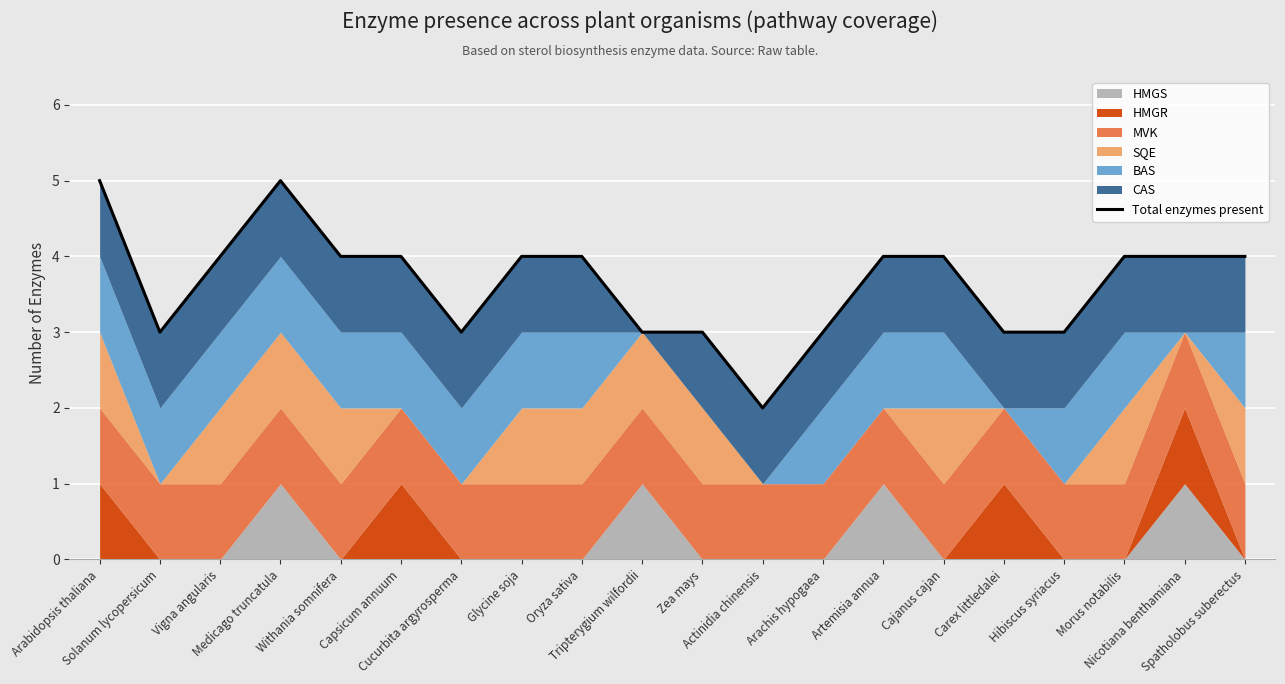

Count the values in the range 3 to 4.

17